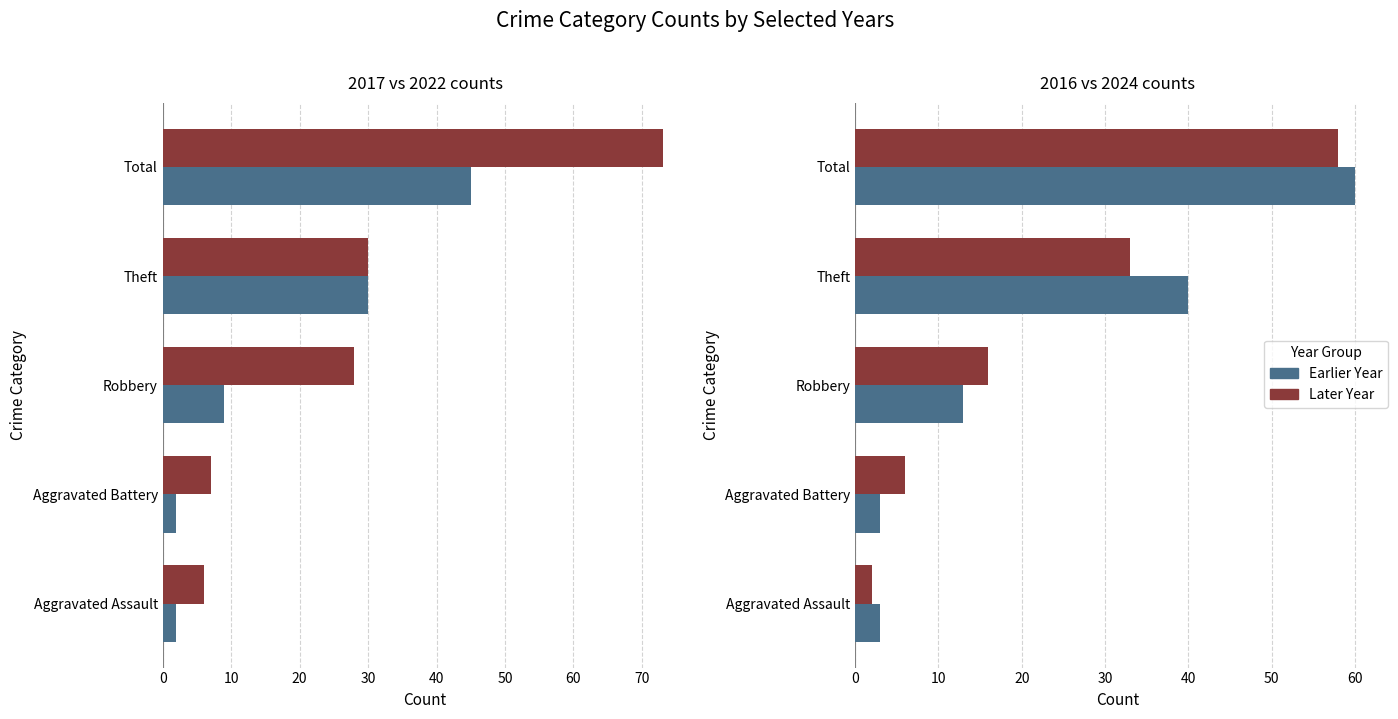

How many values in the 2022 series are below 28?

2